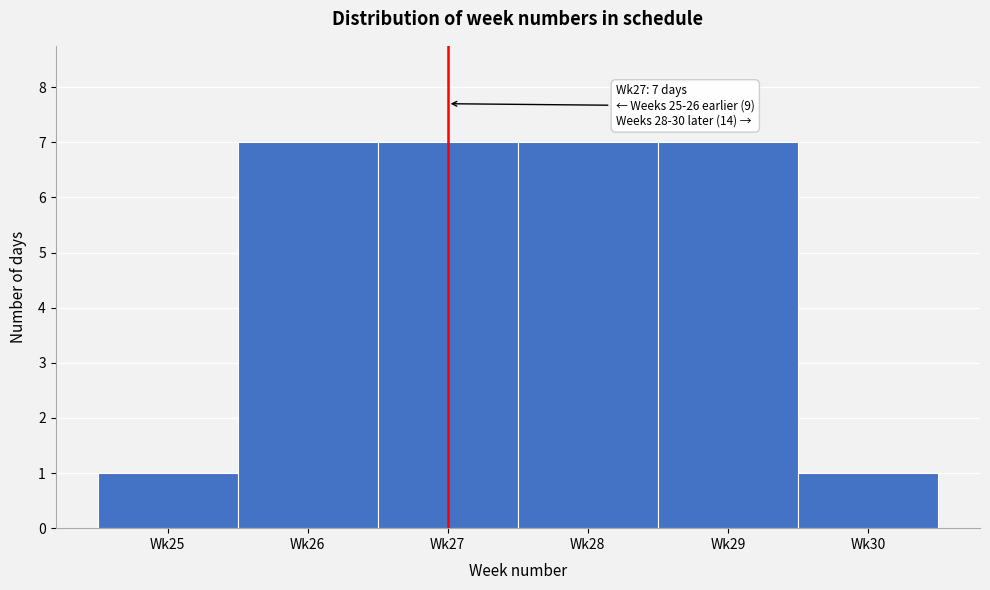

Reading right to left, extract all data points from this chart.

1	7	7	7	7	1